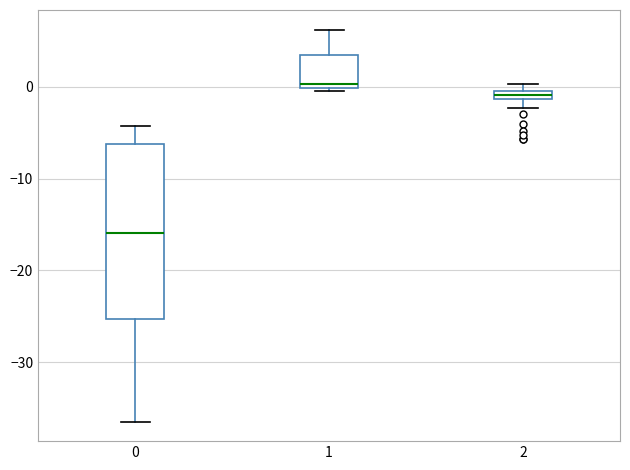

Which box's median line is the highest?

1